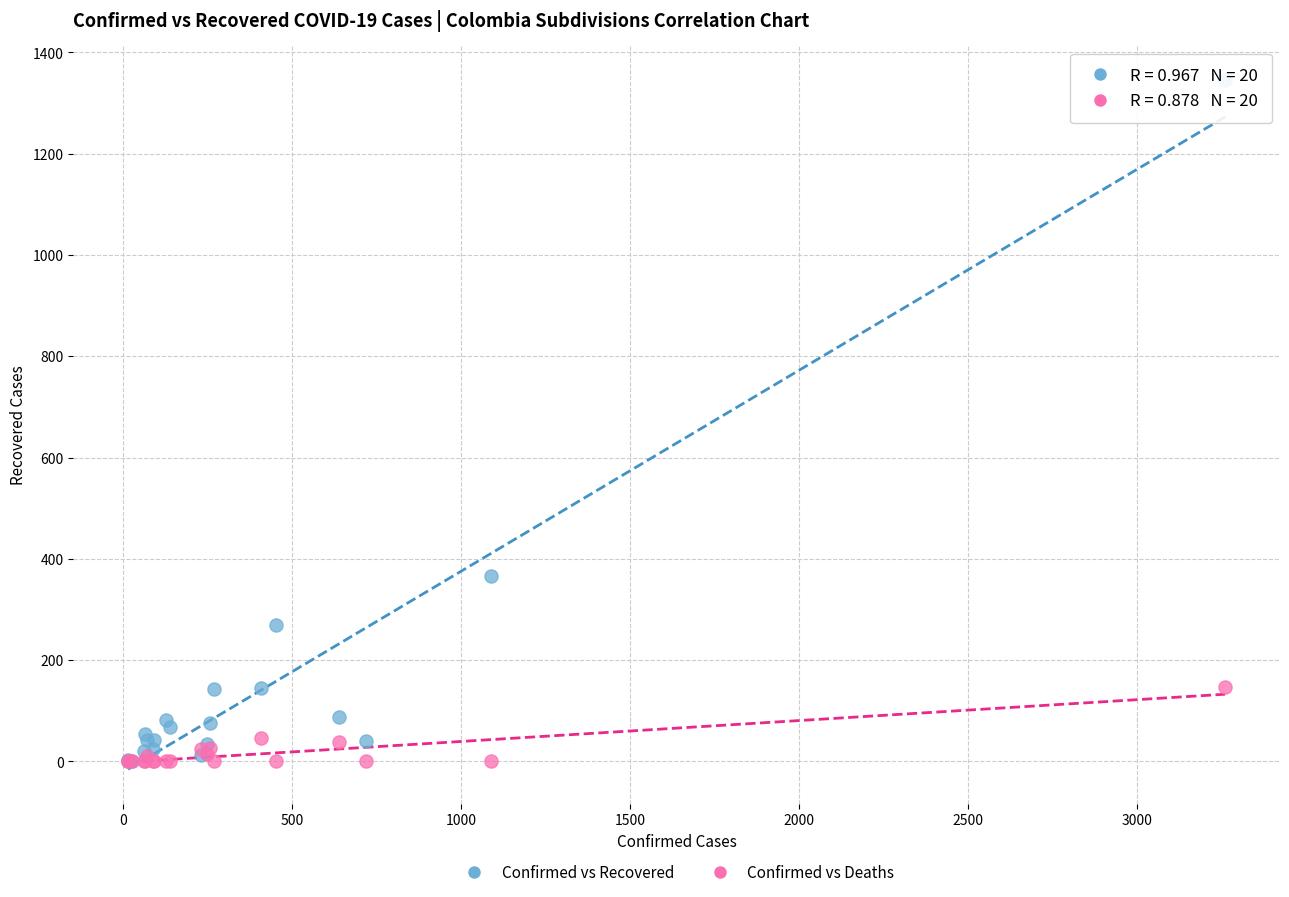

Across all series, what Y value is closest to 672?

366